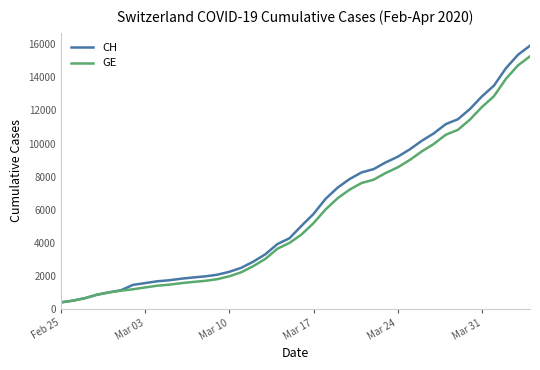

What is the minimum value shown in the chart?

375